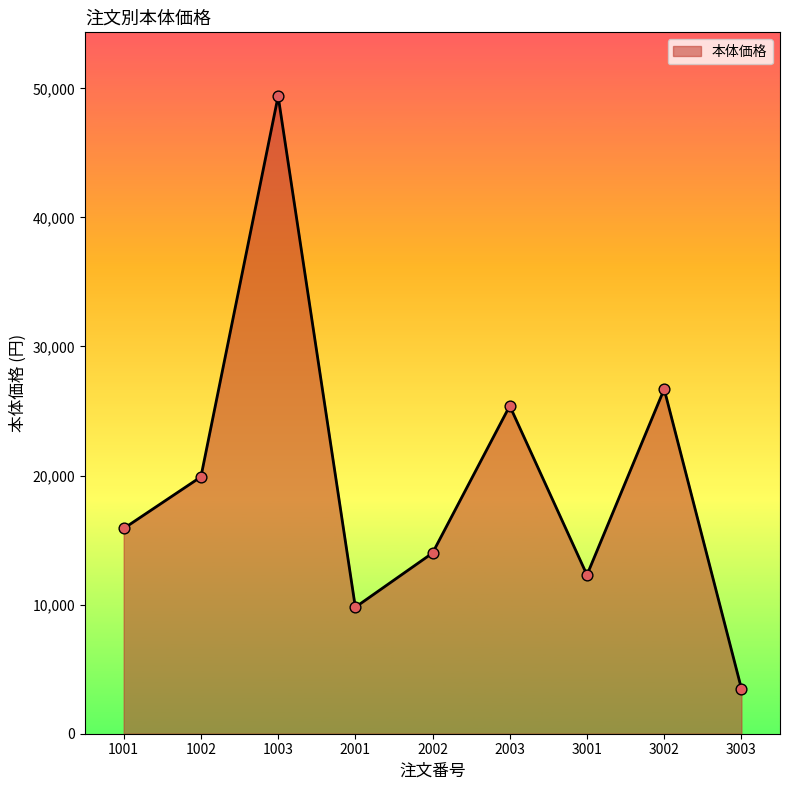

What is the change in value from 1003 to 2003?

-24000